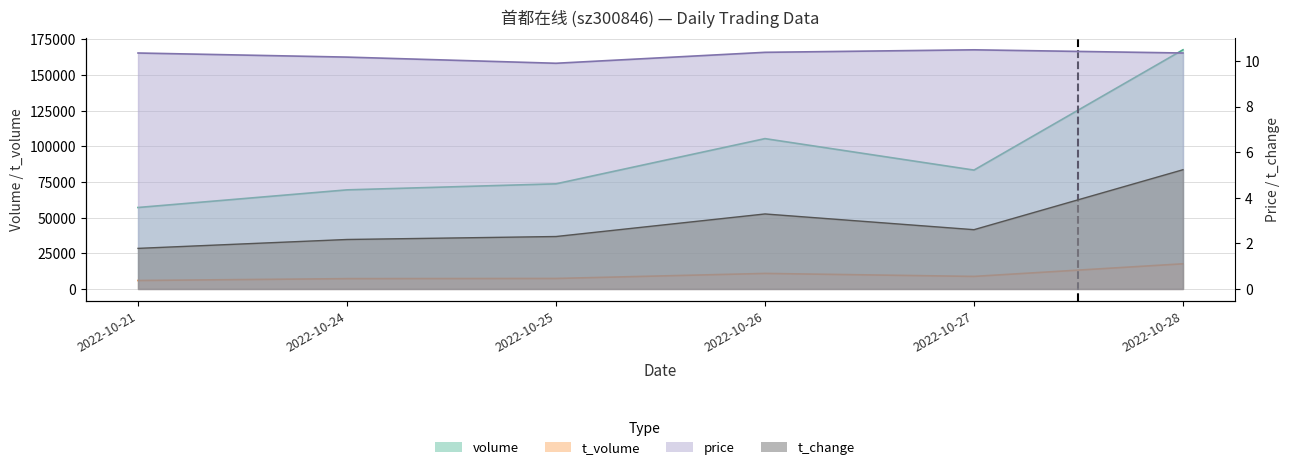

What value does the price series have at 2022-10-21?

10.3